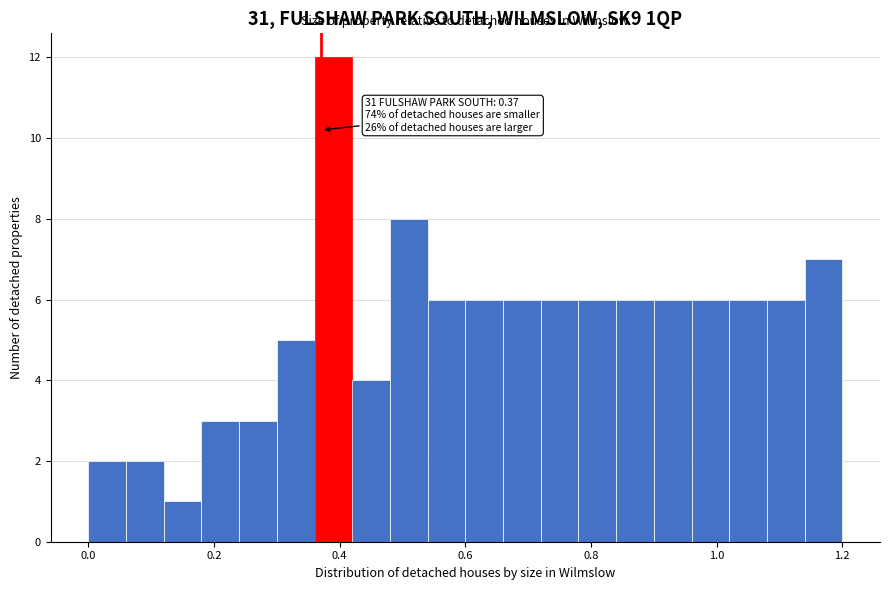

Read against the x-axis, roughly where is the centre of the tallest bar?

0.40